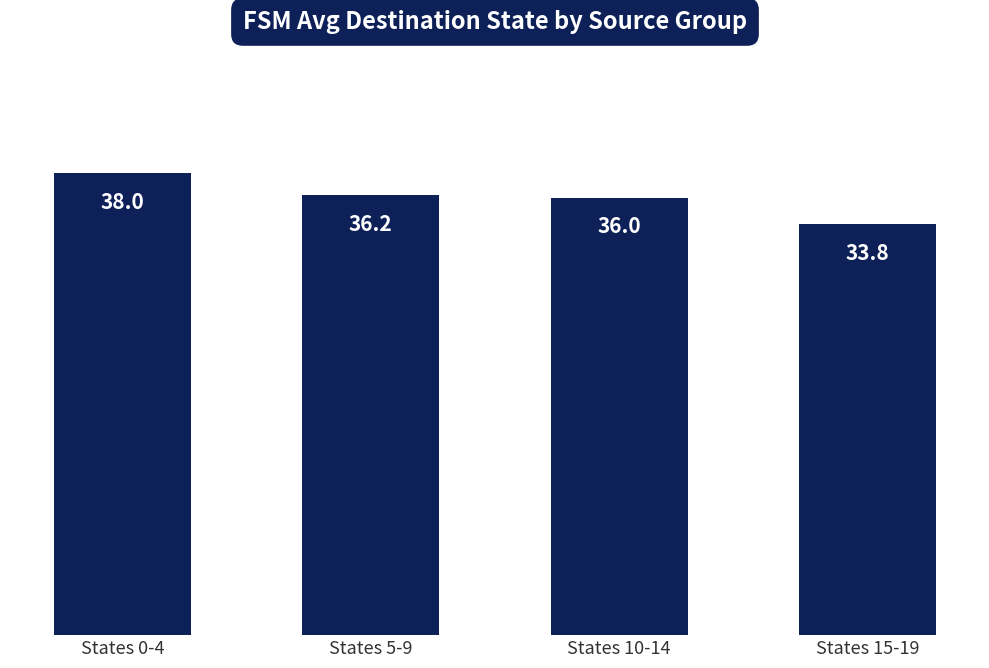

What is the minimum value shown in the chart?

33.8